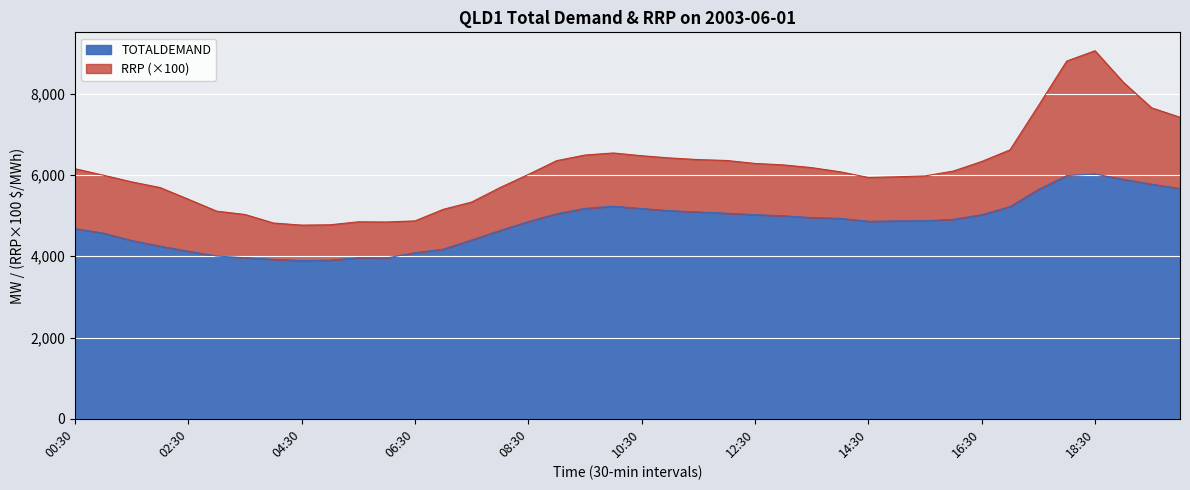

True or false: the data shows 5642.4 at 17:30.

True